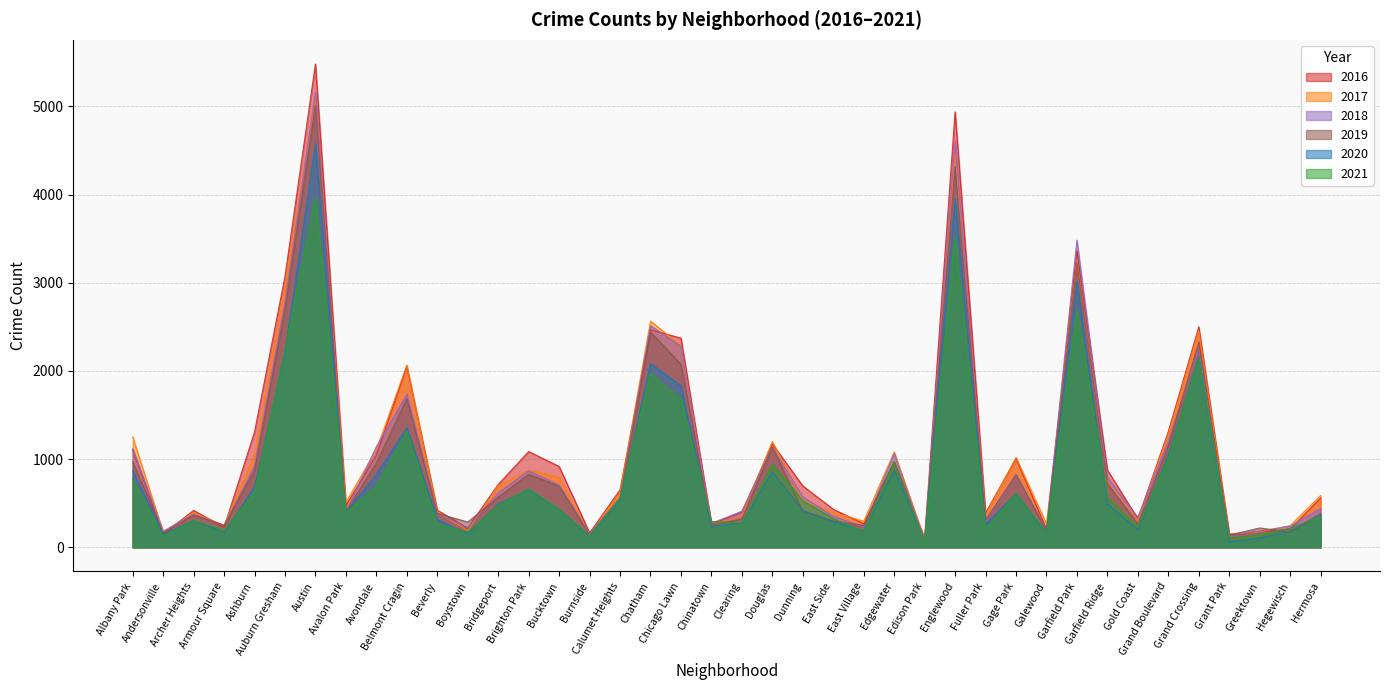

How many interior local peaks does the 2016 series have?

11